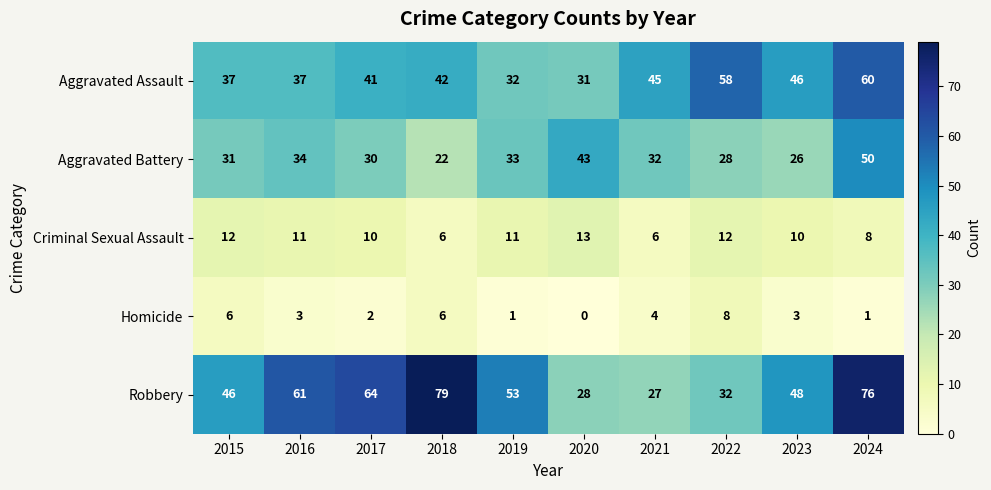

What is the sum of all Aggravated Assault values?

429